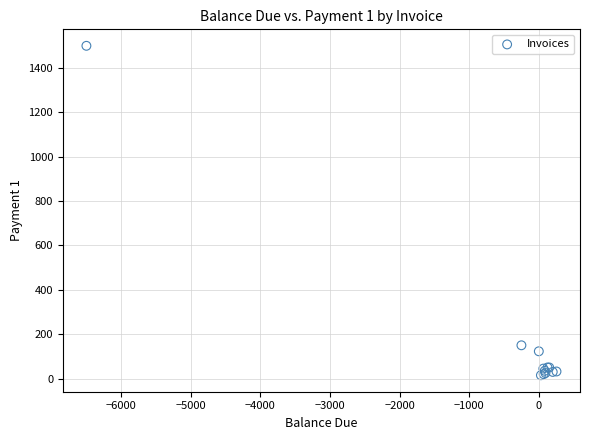

What Y value in the scatter plot is closest to 757?

150